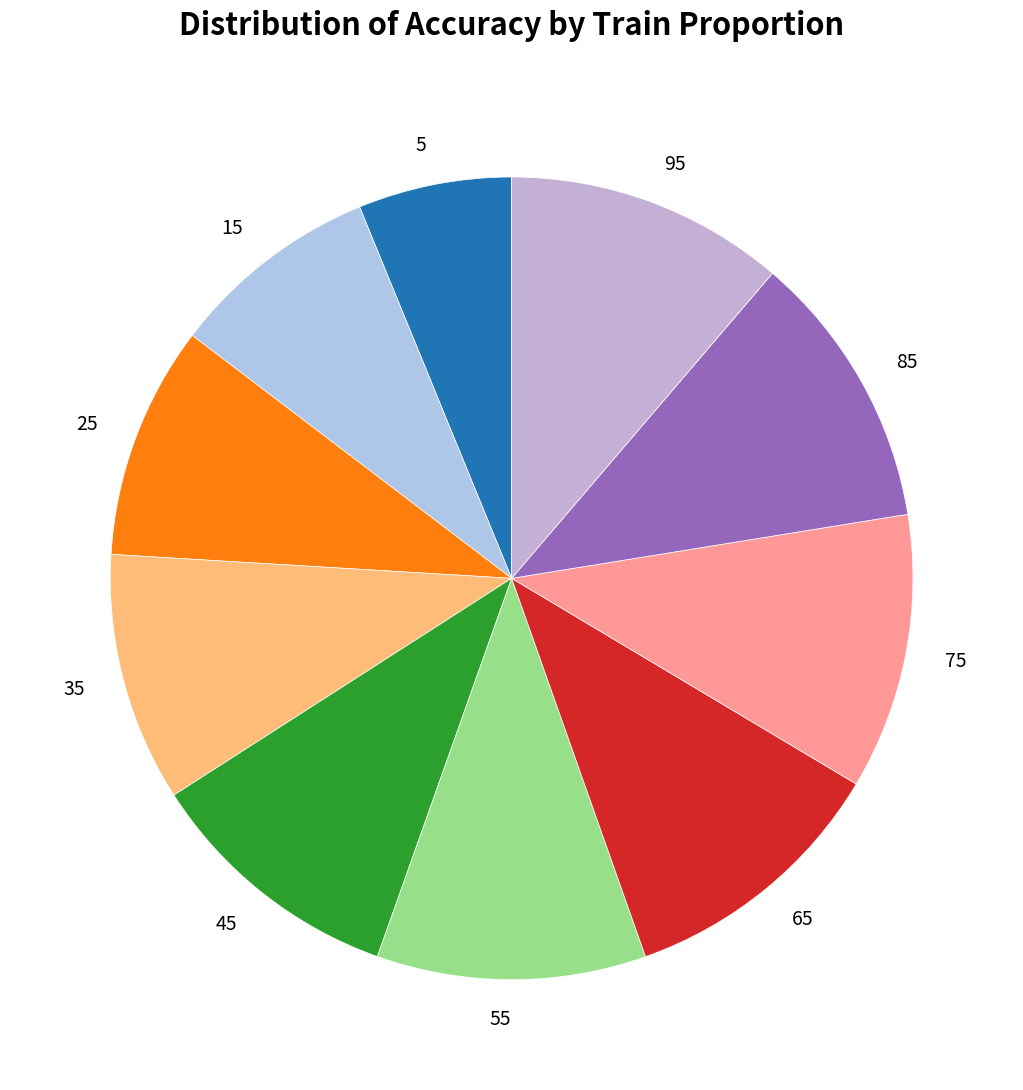

Does 85 represent more than half of the total?

No